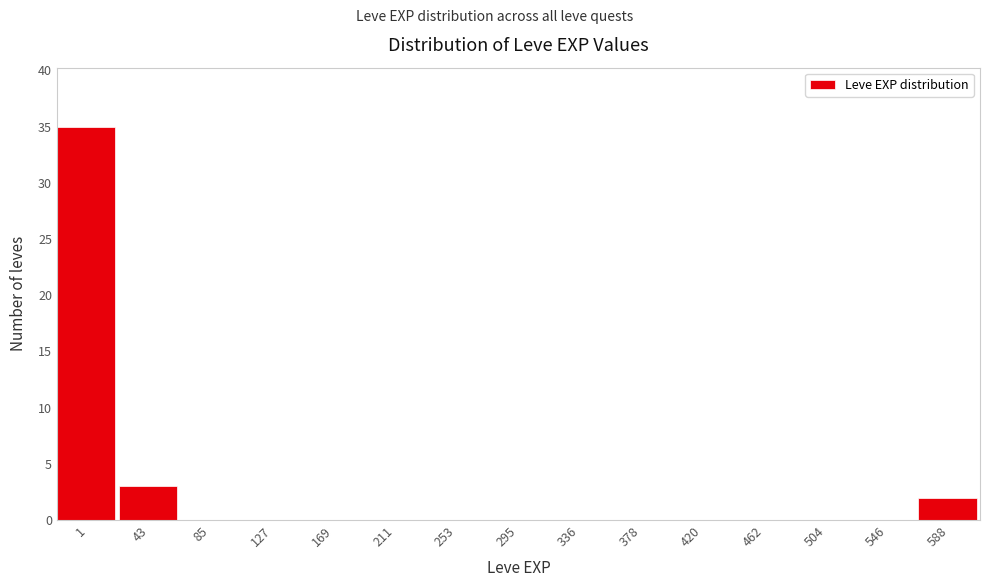

Reading right to left, extract all data points from this chart.

588=2	546=0	504=0	462=0	420=0	378=0	336=0	295=0	253=0	211=0	169=0	127=0	85=0	43=3	1=35